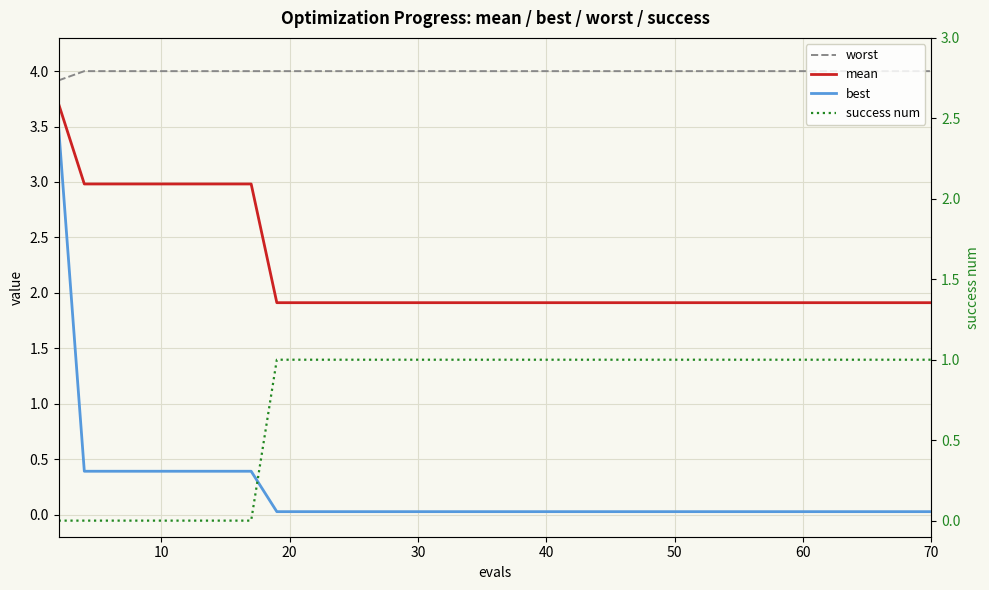

Reading left to right, transcribe all the data shown in this chart.

worst: 3.9	4.0	4.0	4.0	4.0	4.0	4.0	4.0	4.0	4.0	4.0	4.0	4.0	4.0	4.0	4.0	4.0	4.0	4.0	4.0	4.0	4.0	4.0	4.0	4.0	4.0	4.0	4.0	4.0	4.0	4.0	4.0	4.0	4.0	4.0	4.0	4.0	4.0	4.0	4.0
mean: 3.7	3.0	3.0	3.0	3.0	3.0	3.0	3.0	3.0	1.9	1.9	1.9	1.9	1.9	1.9	1.9	1.9	1.9	1.9	1.9	1.9	1.9	1.9	1.9	1.9	1.9	1.9	1.9	1.9	1.9	1.9	1.9	1.9	1.9	1.9	1.9	1.9	1.9	1.9	1.9
best: 3.5	0.4	0.4	0.4	0.4	0.4	0.4	0.4	0.4	0.0	0.0	0.0	0.0	0.0	0.0	0.0	0.0	0.0	0.0	0.0	0.0	0.0	0.0	0.0	0.0	0.0	0.0	0.0	0.0	0.0	0.0	0.0	0.0	0.0	0.0	0.0	0.0	0.0	0.0	0.0
success num: 0.0	0.0	0.0	0.0	0.0	0.0	0.0	0.0	0.0	1.0	1.0	1.0	1.0	1.0	1.0	1.0	1.0	1.0	1.0	1.0	1.0	1.0	1.0	1.0	1.0	1.0	1.0	1.0	1.0	1.0	1.0	1.0	1.0	1.0	1.0	1.0	1.0	1.0	1.0	1.0